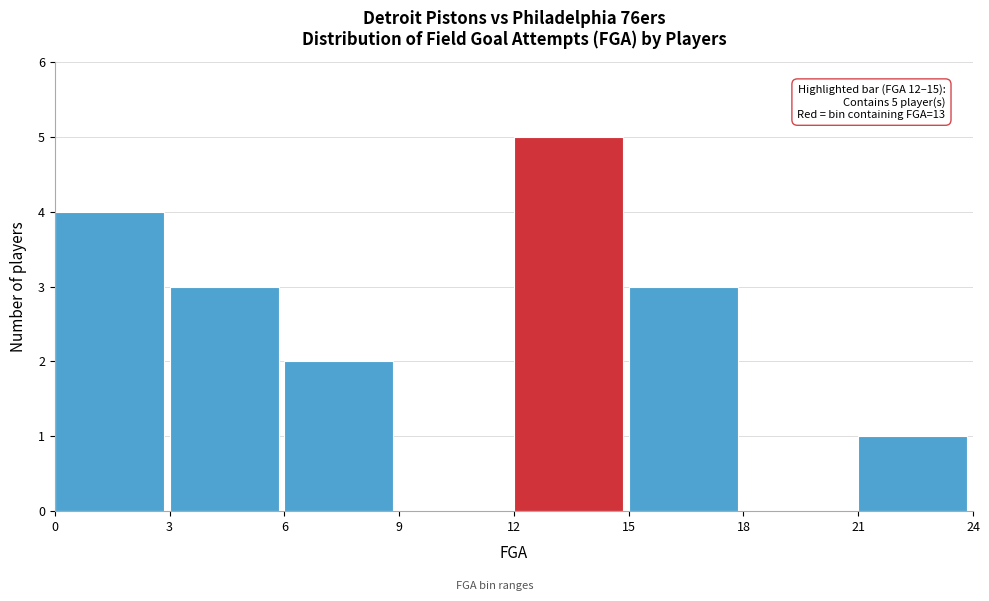

Over which range of the x-axis is the bar tallest?

12 to 15